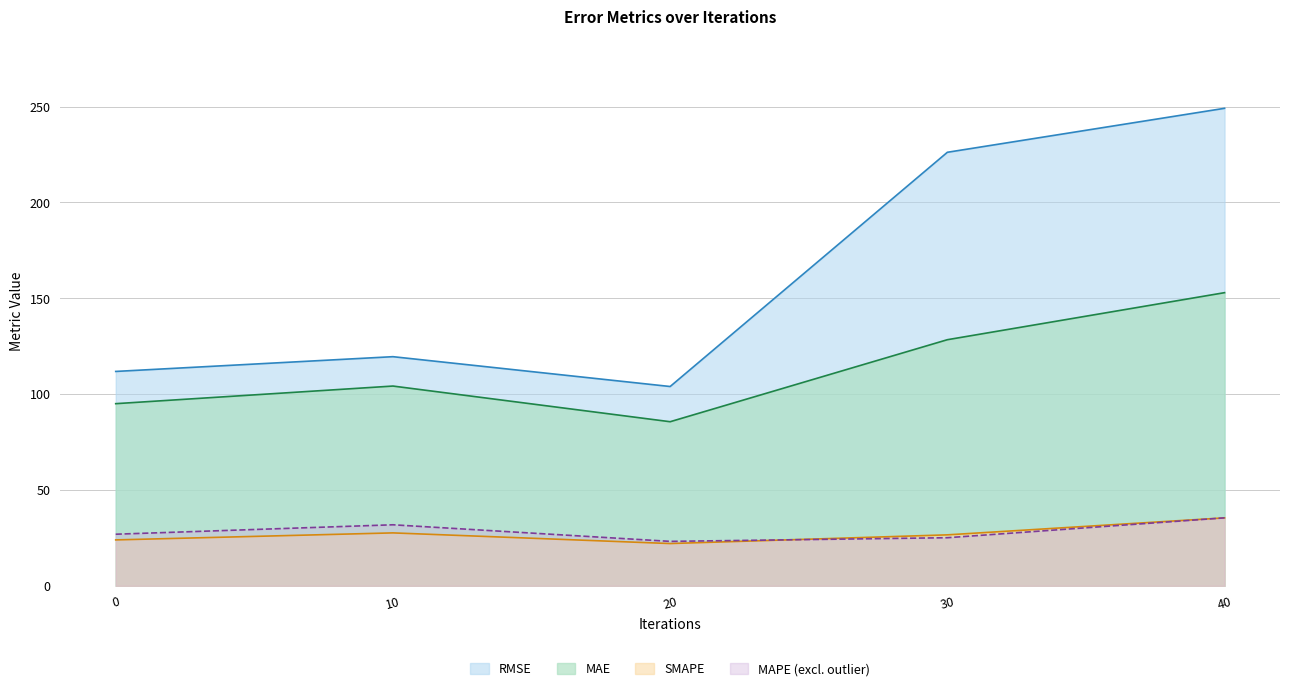

What is the sum of all MAE values?

566.2